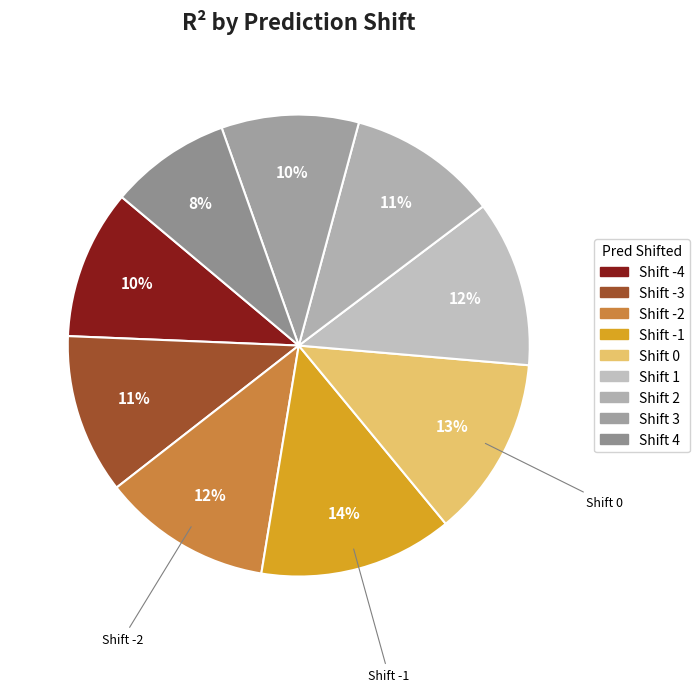

How many slices are in this pie chart?

9